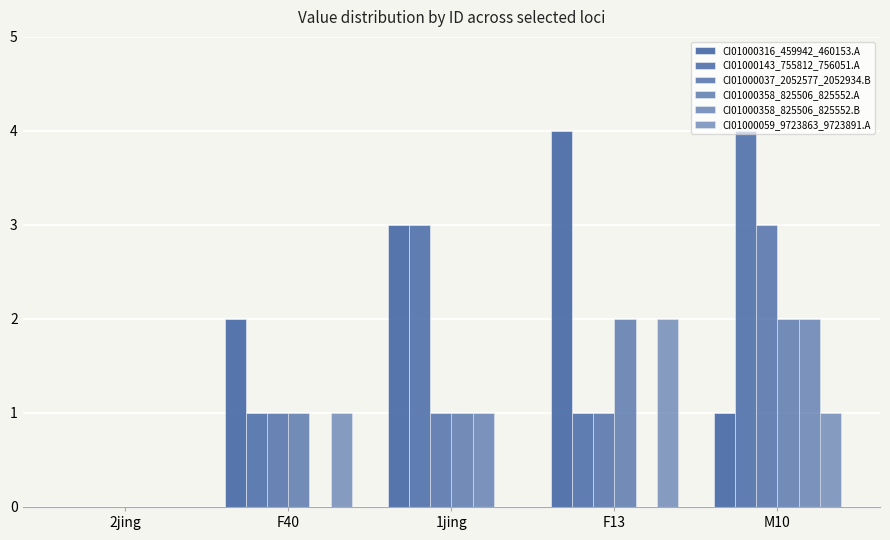

Between 1jing and M10, which series saw the biggest shift?

CI01000316_459942_460153.A